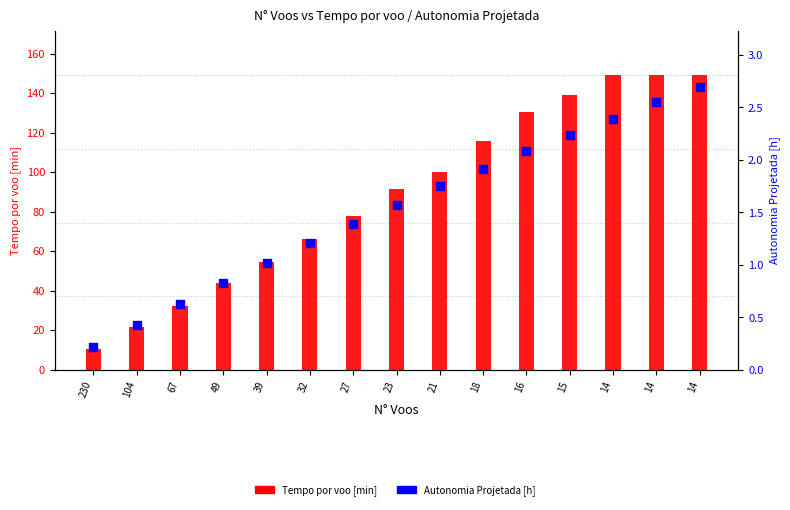

At how many categories does at least one series exceed 73?

9